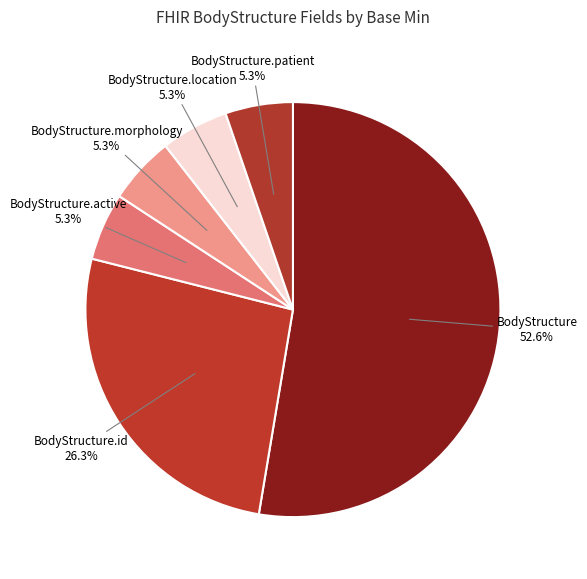

Combined, do BodyStructure and BodyStructure.active account for over 50%?

Yes